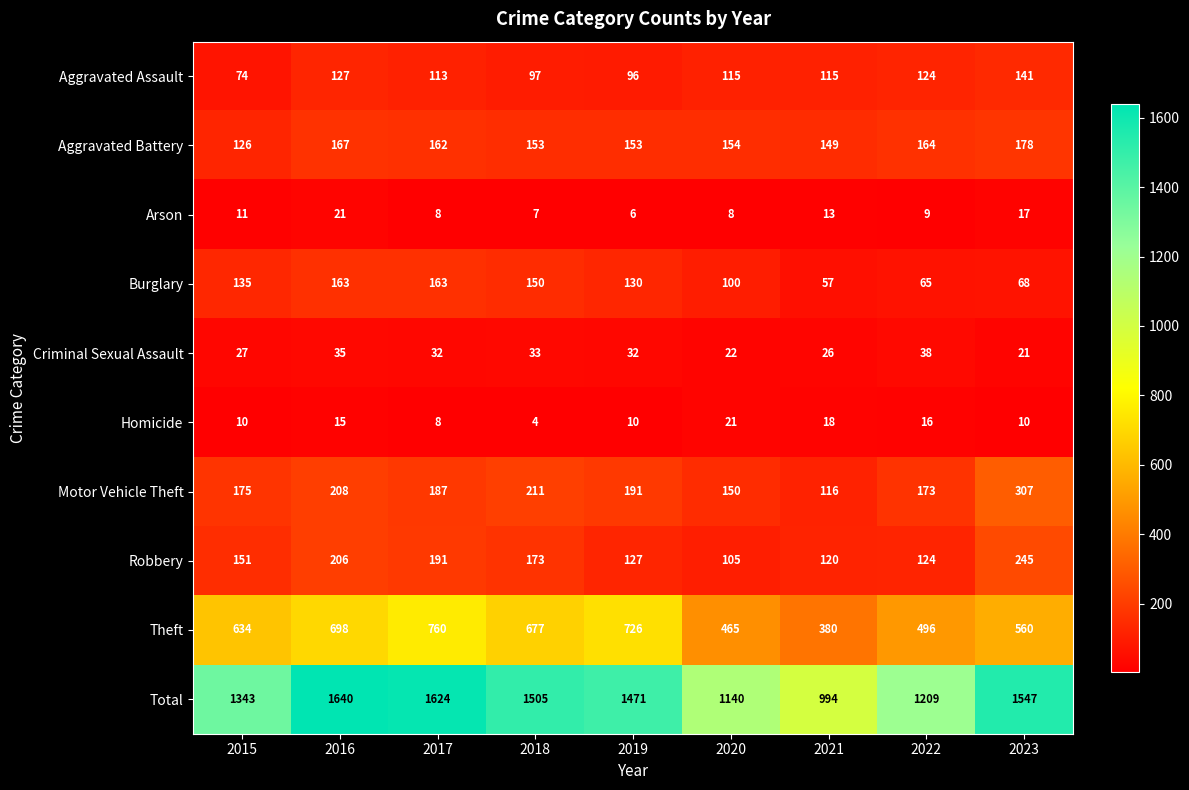

At which category is the sum across all series the highest?

2016